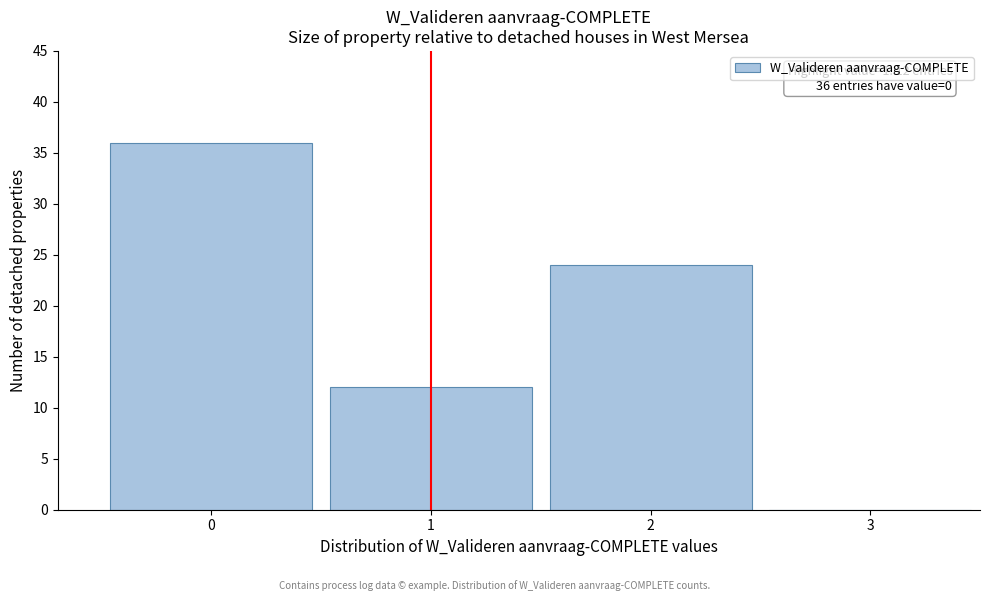

Over which range of the x-axis is the bar tallest?

-0.5 to 0.5